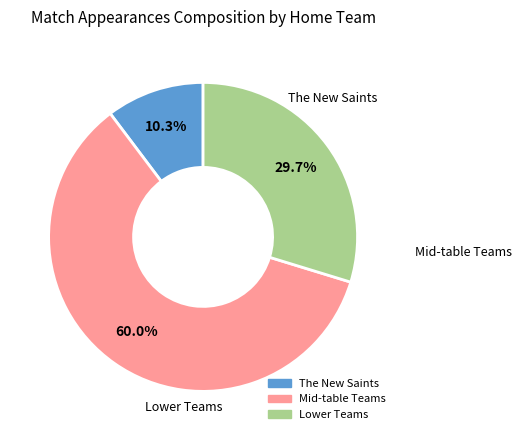

Does any single category account for the majority?

Yes